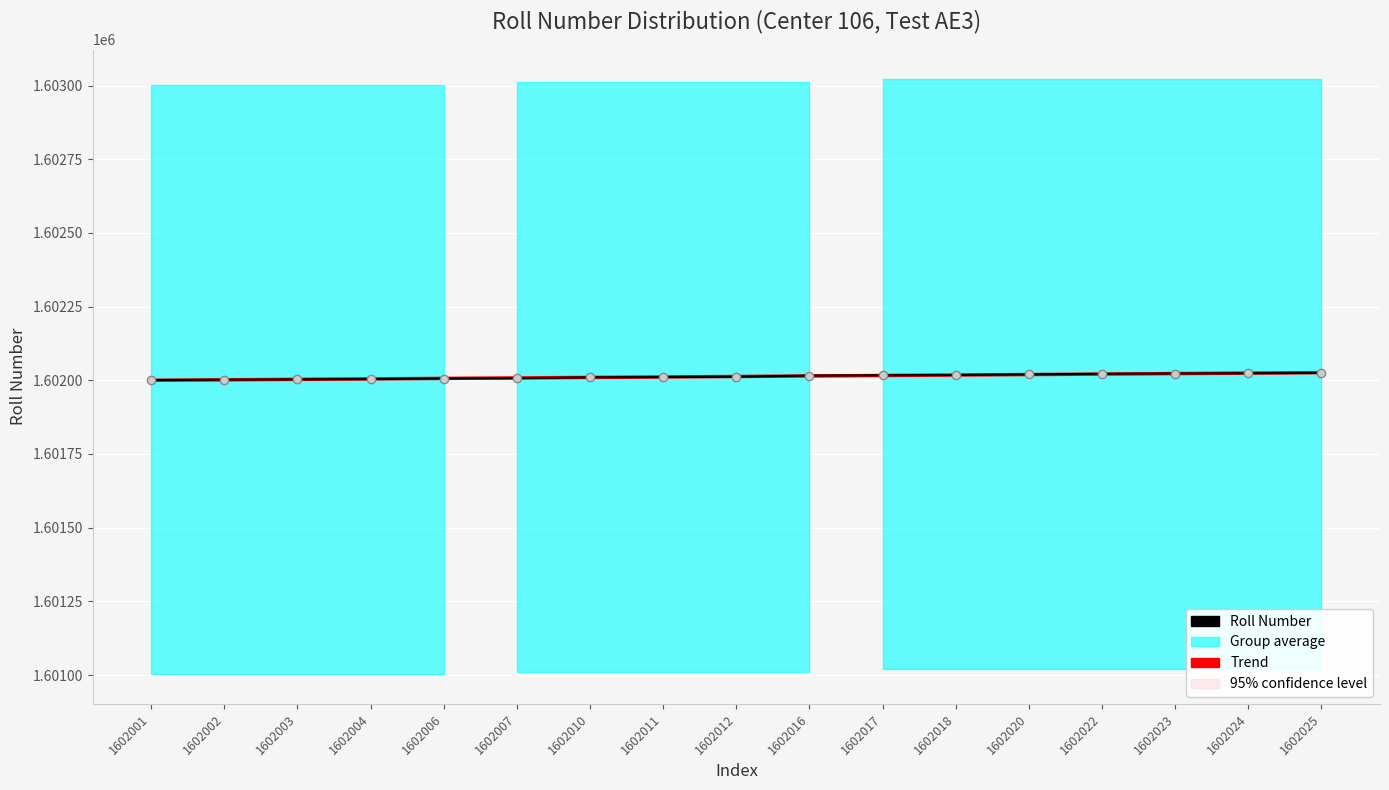

Reading left to right, transcribe all the data shown in this chart.

Roll Number: 1602001.0	1602002.0	1602003.0	1602004.0	1602006.0	1602007.0	1602010.0	1602011.0	1602012.0	1602016.0	1602017.0	1602018.0	1602020.0	1602022.0	1602023.0	1602024.0	1602025.0
Trend: 1602000.0	1602001.6	1602003.2	1602004.9	1602006.5	1602008.1	1602009.7	1602011.4	1602013.0	1602014.6	1602016.3	1602017.9	1602019.5	1602021.1	1602022.8	1602024.4	1602026.0